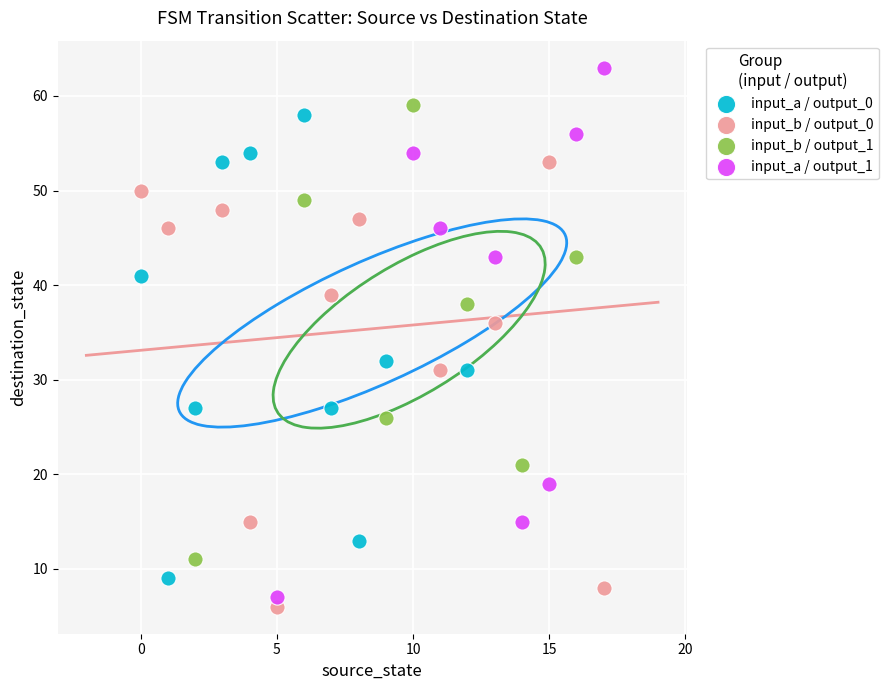

What are all the series names shown in the legend?

input_a / output_0, input_b / output_0, input_b / output_1, input_a / output_1